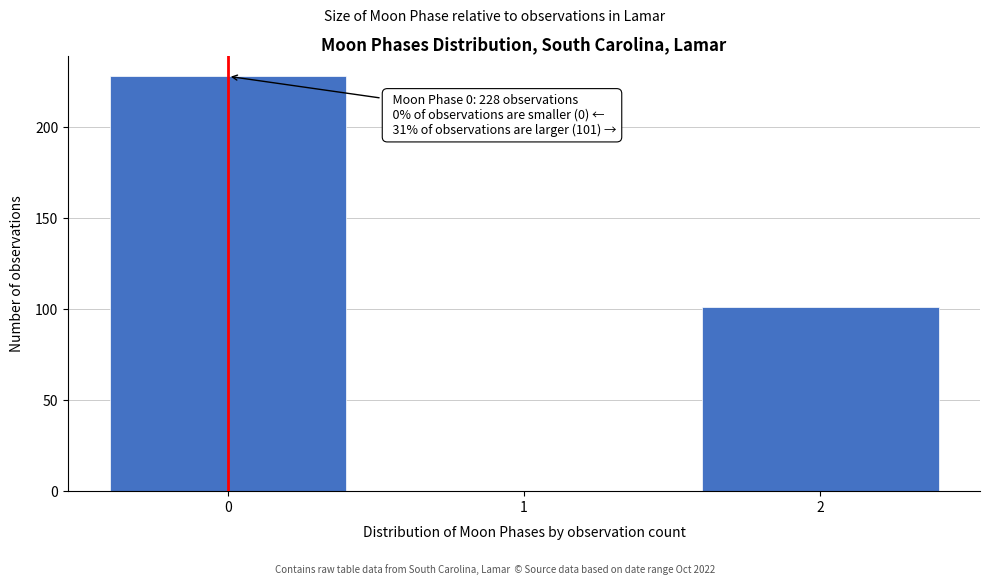

Reading left to right, extract all data points from this chart.

0=228	1=0	2=101